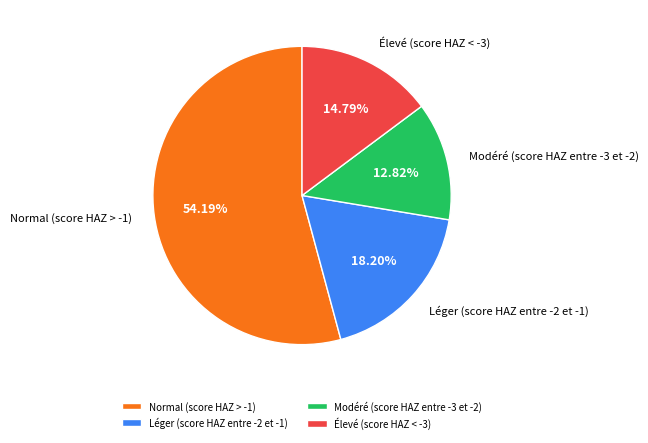

Count the number of slices in the pie.

4